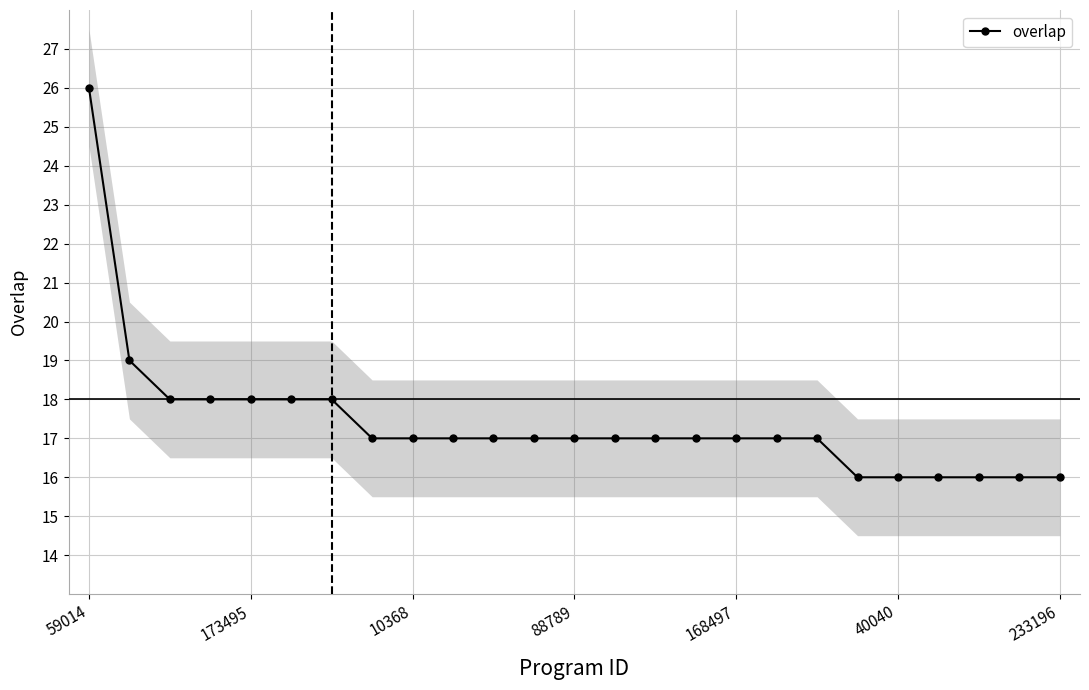

Reading left to right, extract all data points from this chart.

26	19	18	18	18	18	18	17	17	17	17	17	17	17	17	17	17	17	17	16	16	16	16	16	16